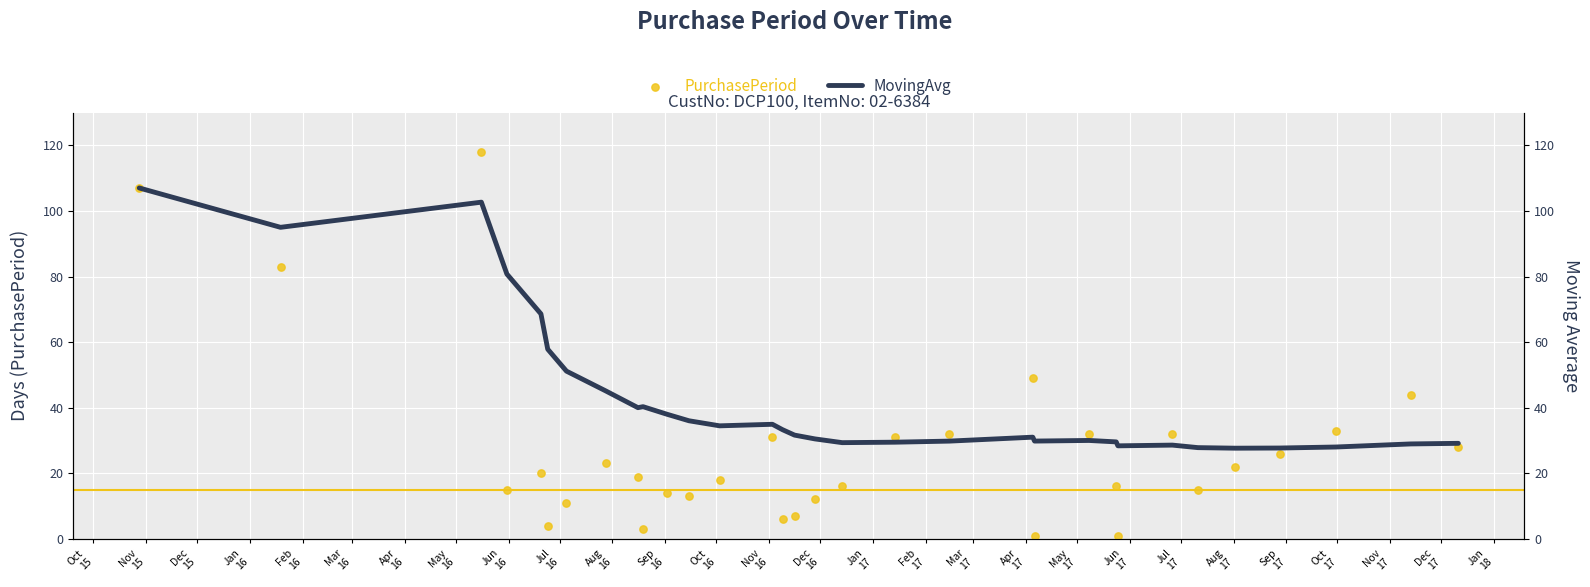

Which series reaches the maximum Y coordinate?

PurchasePeriod